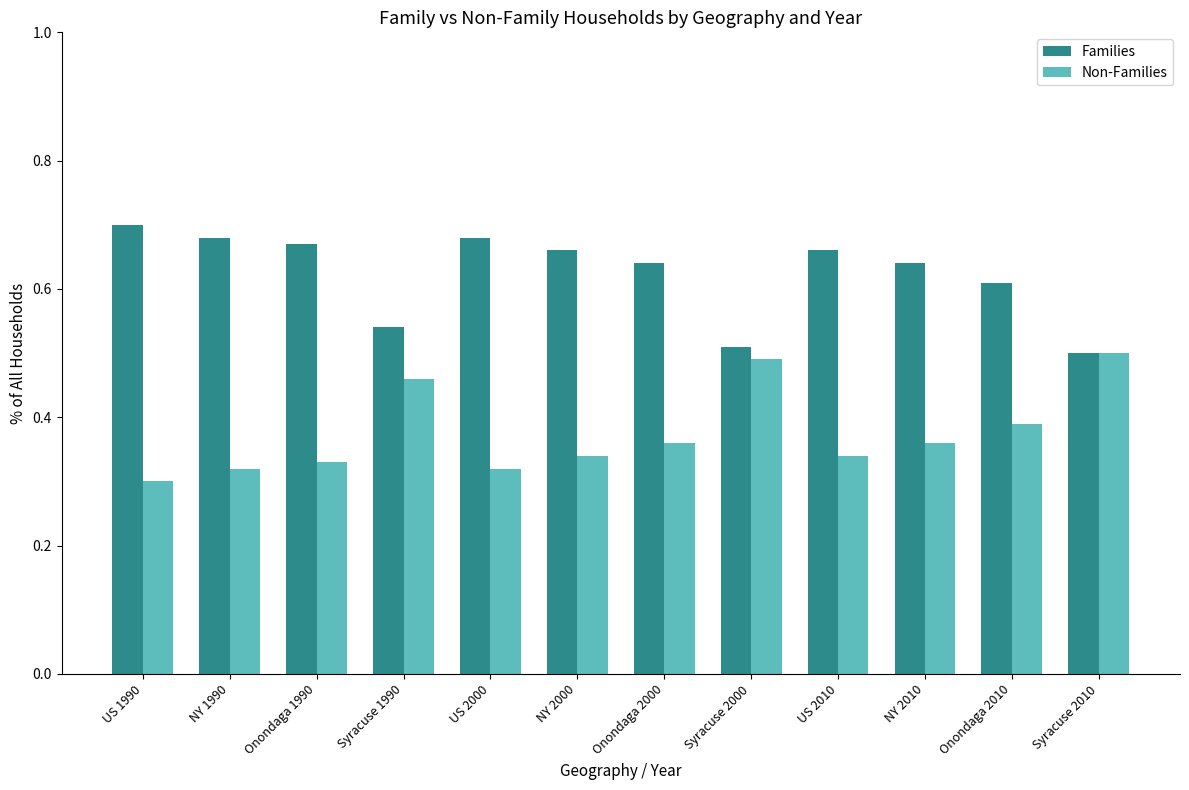

Which label corresponds to the smallest value in the chart?

US 1990